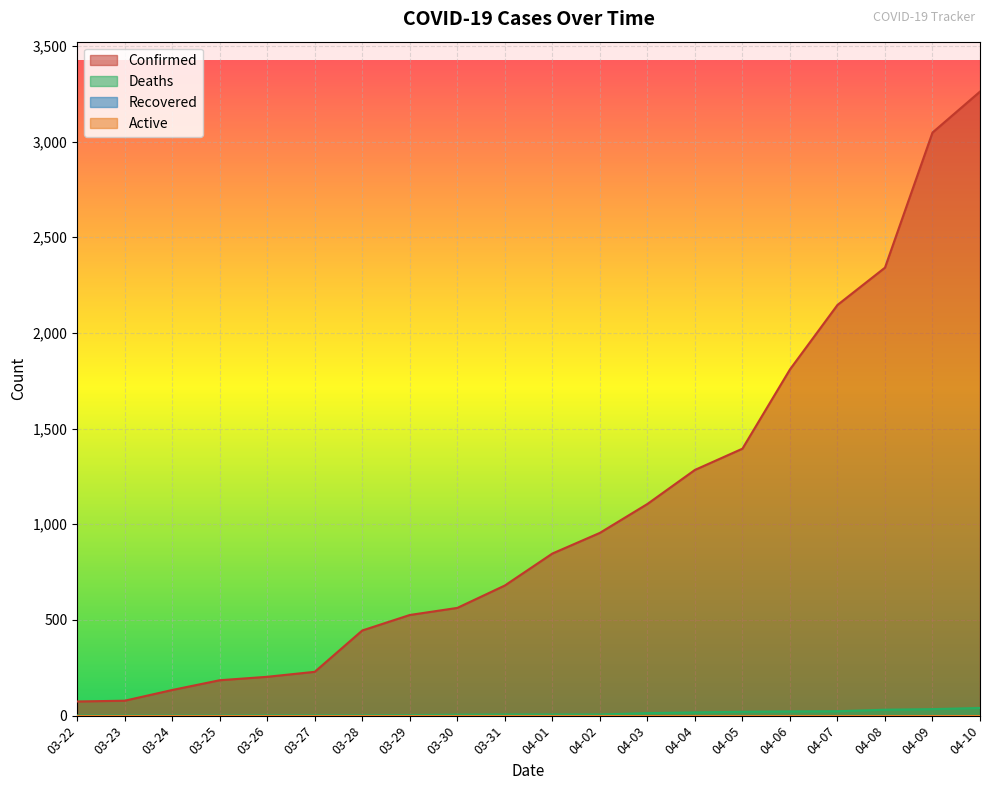

How many data points in Confirmed are above 847?

9